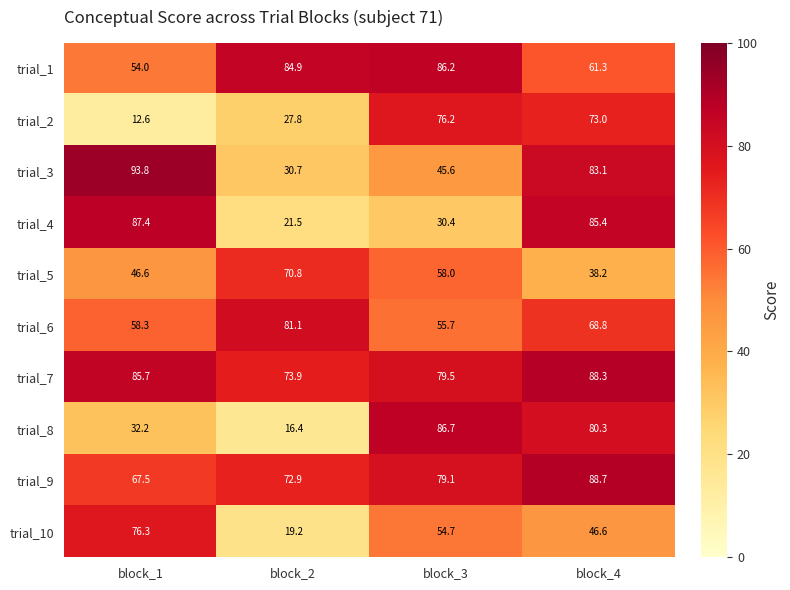

Which series has the widest spread of values?

trial_8